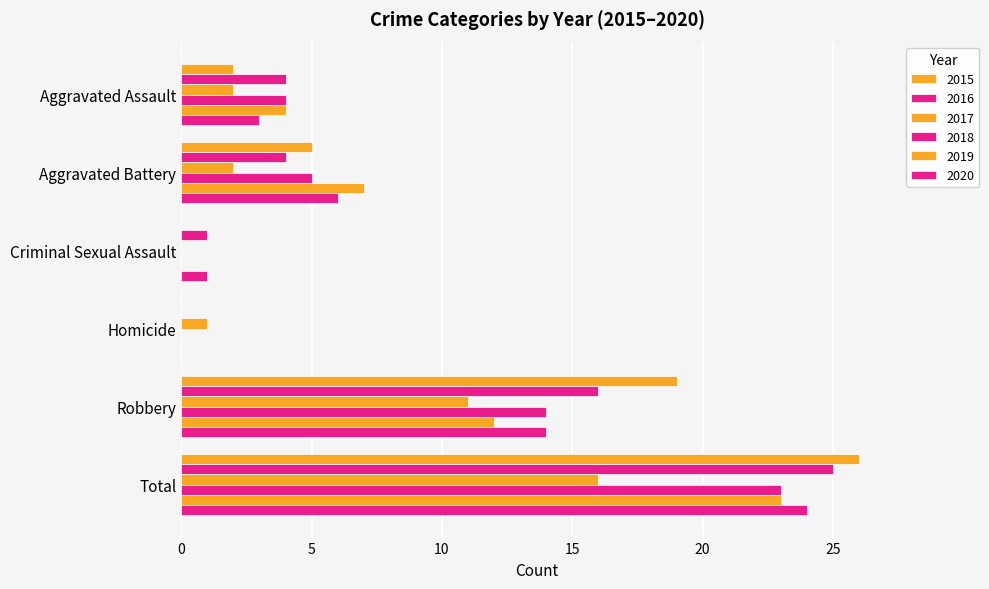

Is the value of 2019 at Homicide greater than the value of 2018 at Homicide?

No